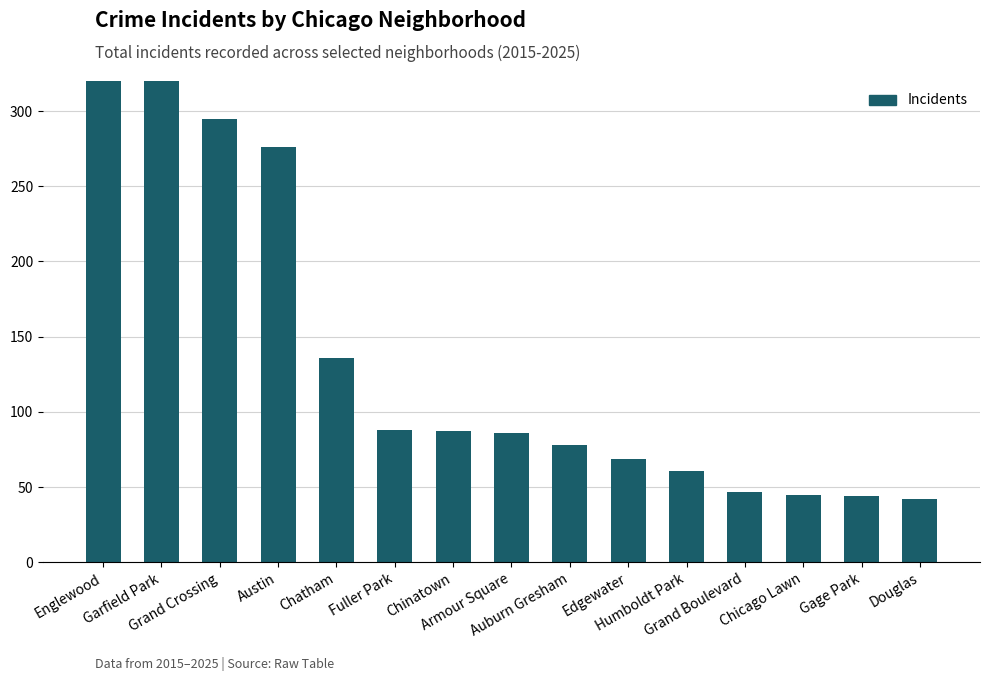

What is the change in value from Chatham to Humboldt Park?

-75